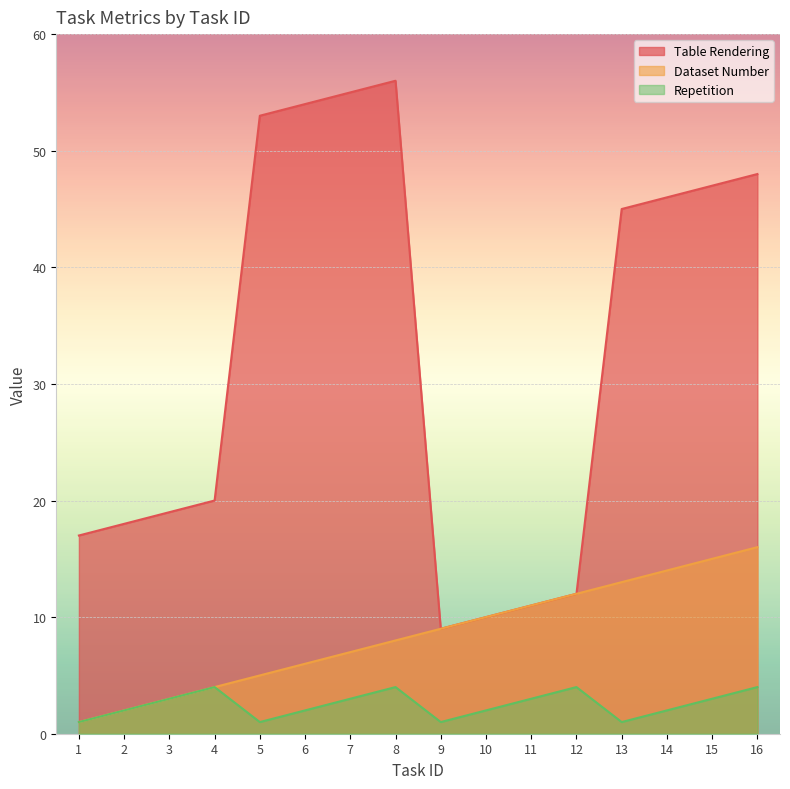

The Repetition series shows 1 at 10. True or false?

False